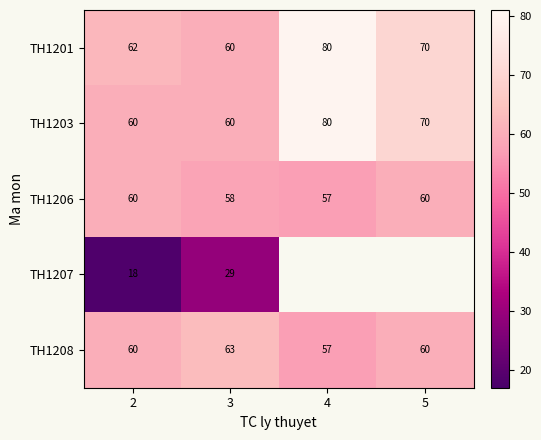

What is the maximum value for TH1206?

60